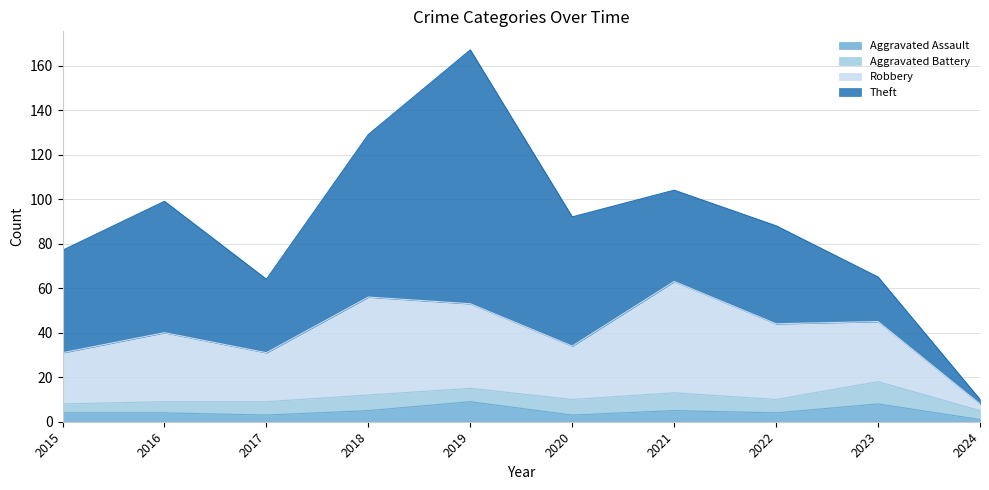

What are all the series names shown in the legend?

Aggravated Assault, Aggravated Battery, Robbery, Theft